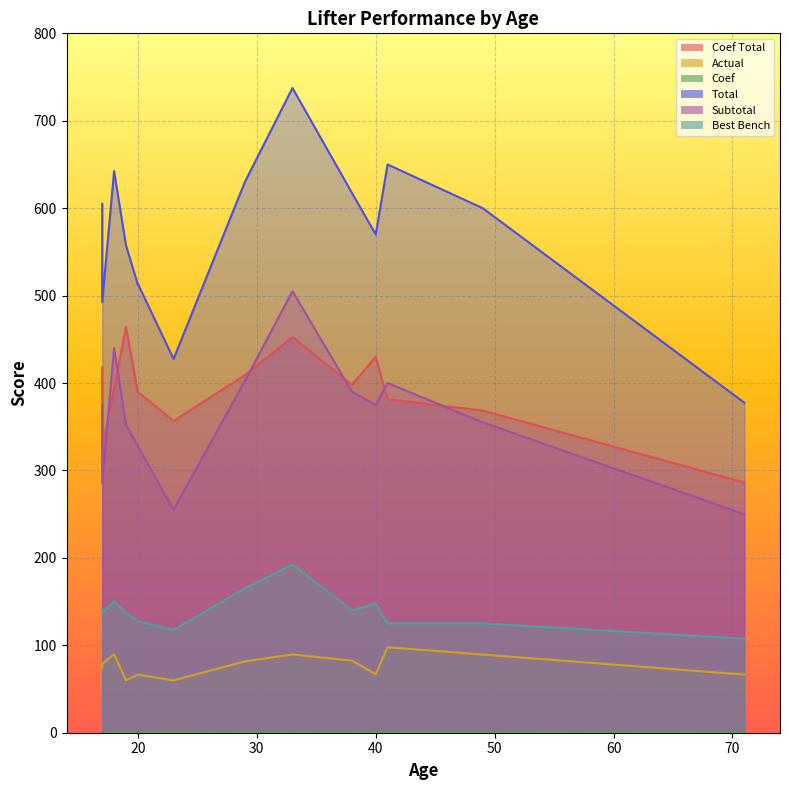

What is the label of the 6th point from the left?

20